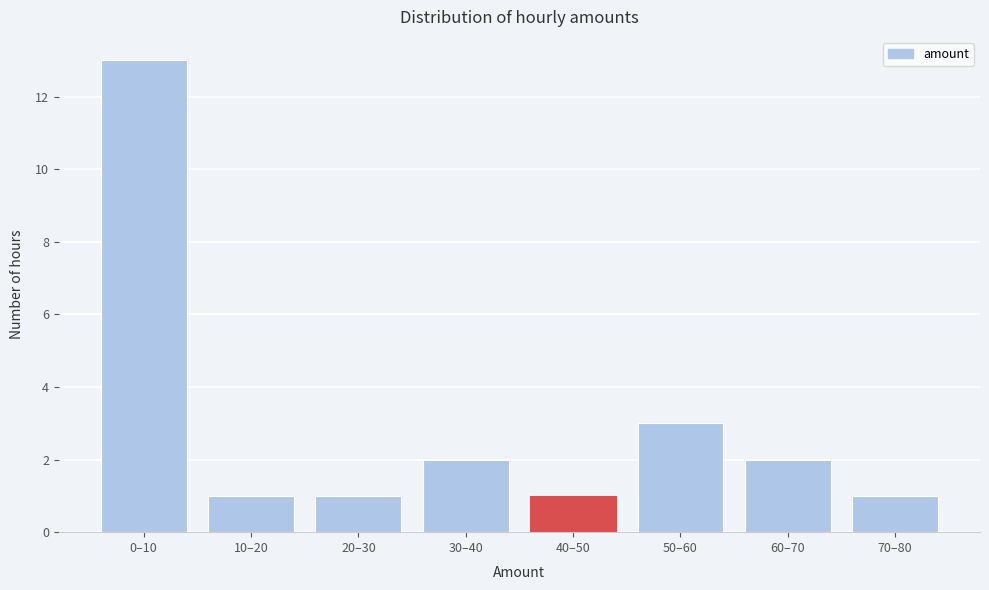

Reading left to right, list all the values displayed in this chart.

0–10=13	10–20=1	20–30=1	30–40=2	40–50=1	50–60=3	60–70=2	70–80=1